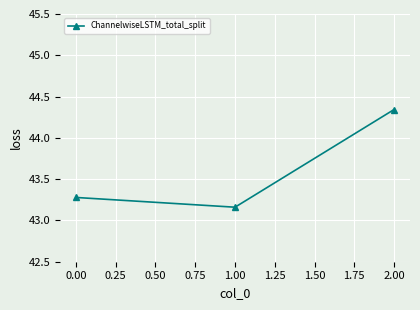

Rank the categories by value from lowest to highest.

1.00, 0.00, 2.00